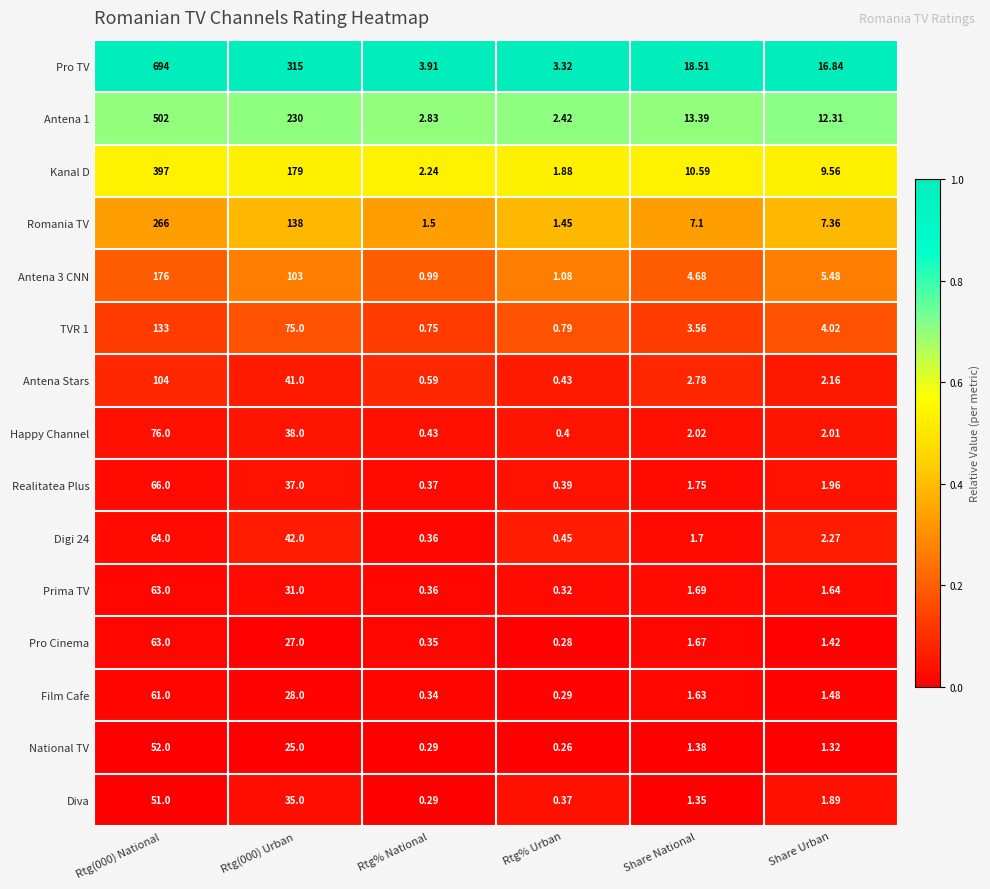

Which series has the widest spread of values?

Pro TV